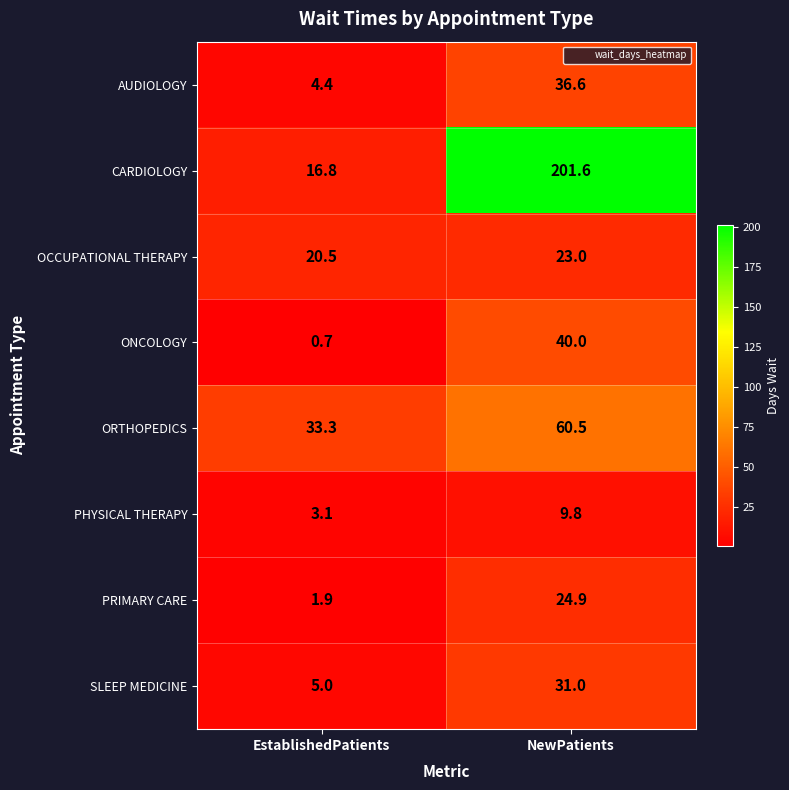

At which label is CARDIOLOGY closest to 109?

EstablishedPatients